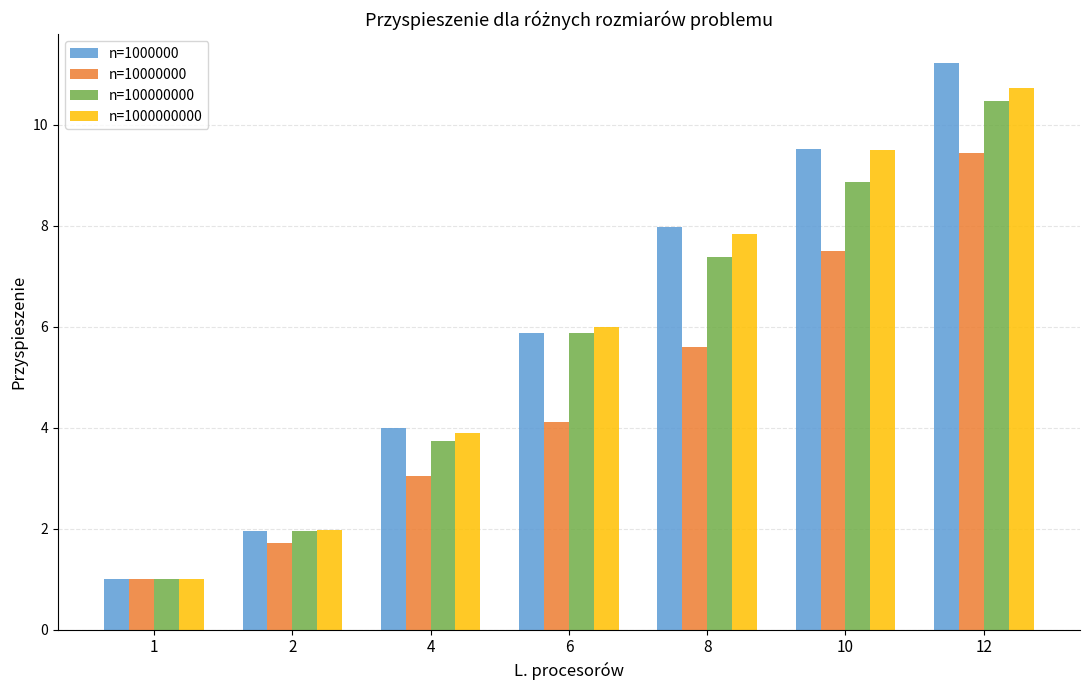

At how many categories does at least one series exceed 9?

2